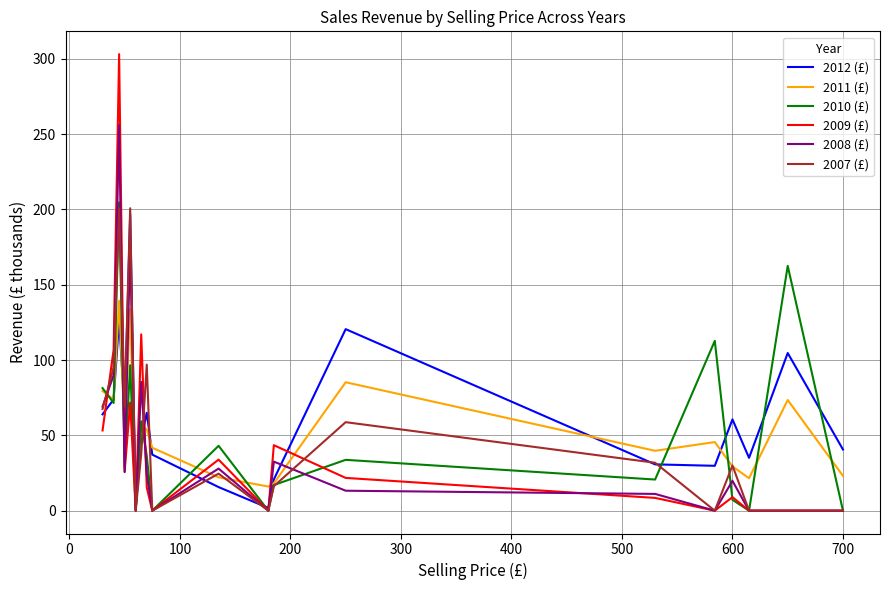

What is the average value of the 2008 (£) series?

43.8